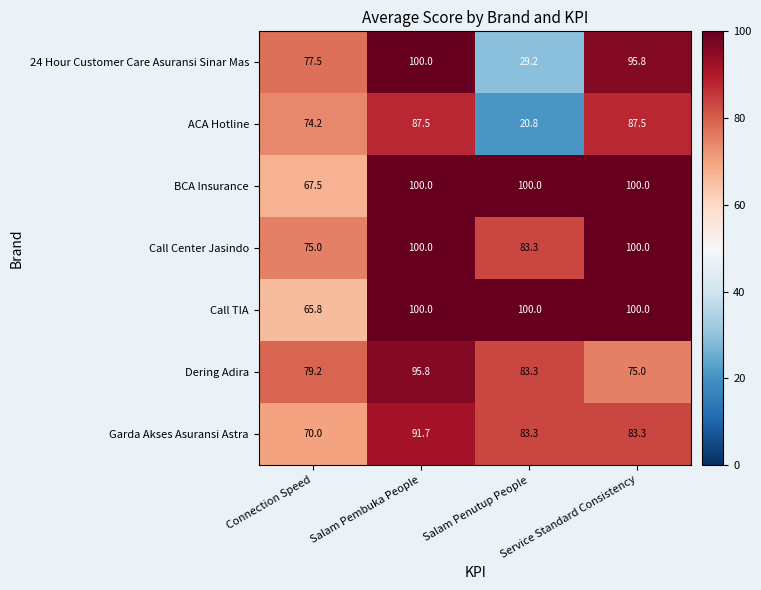

Is the value of Garda Akses Asuransi Astra at Salam Penutup People greater than the value of ACA Hotline at Salam Penutup People?

Yes